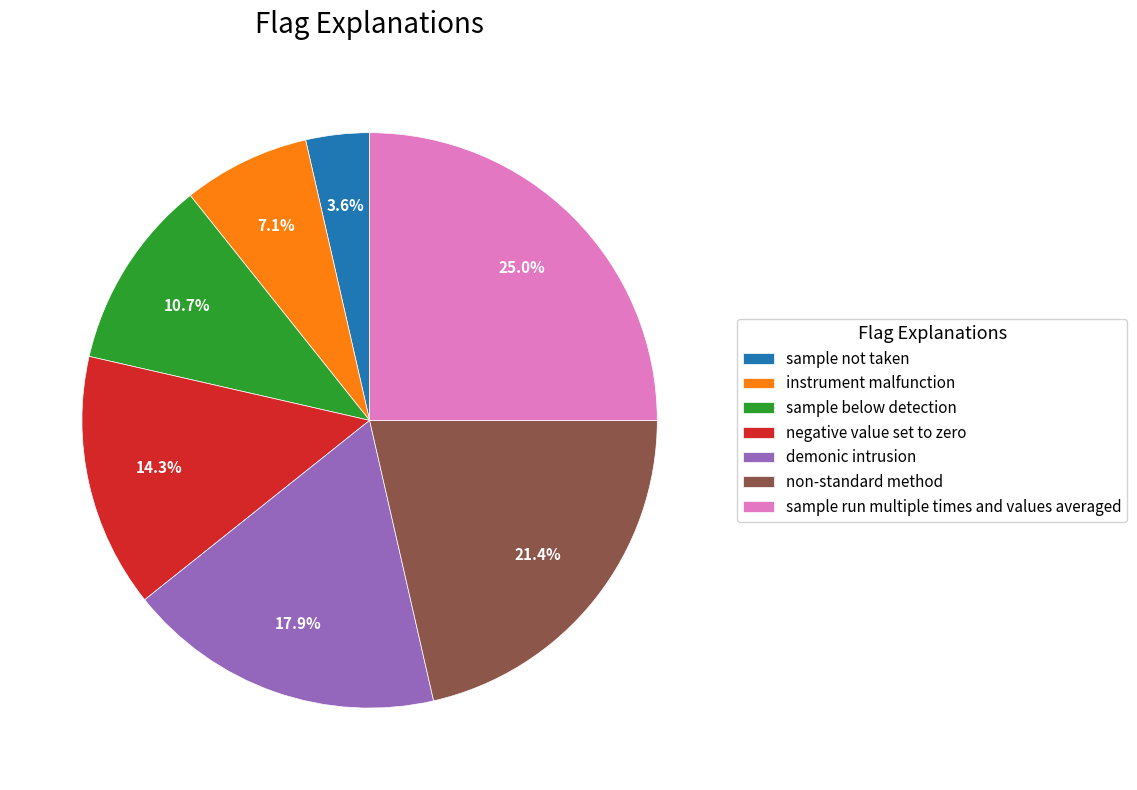

What is the ratio of the value at demonic intrusion to the value at sample below detection?

1.7